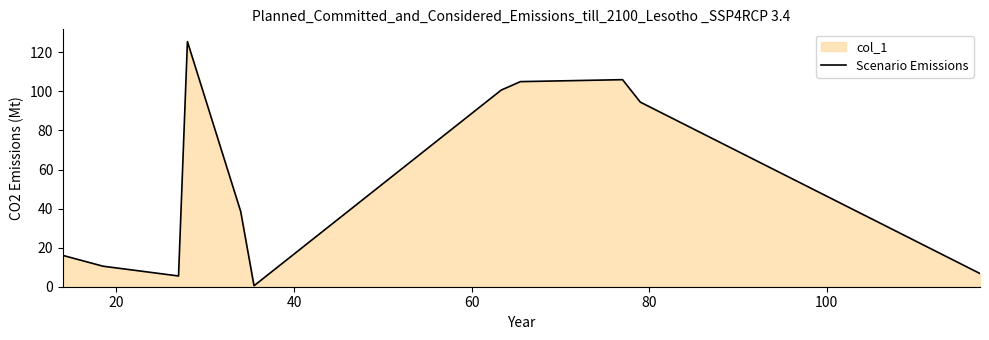

What is the sum of all values?

609.4